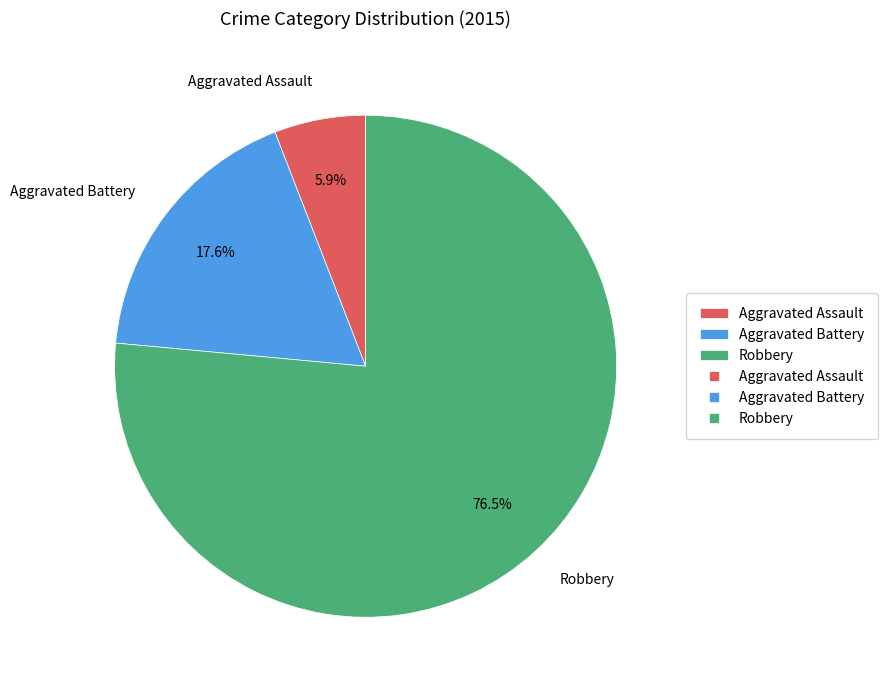

Count the number of slices in the pie.

3